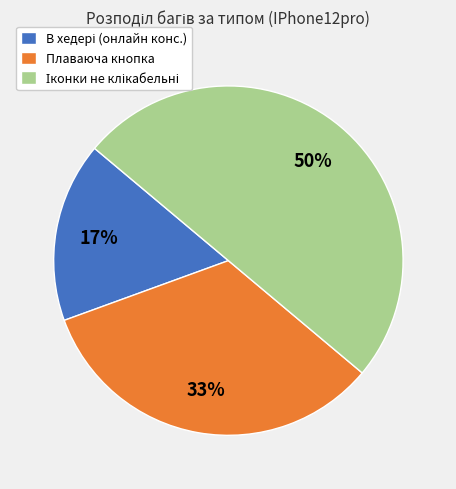

To the nearest percent, what is the average slice percentage?

33%